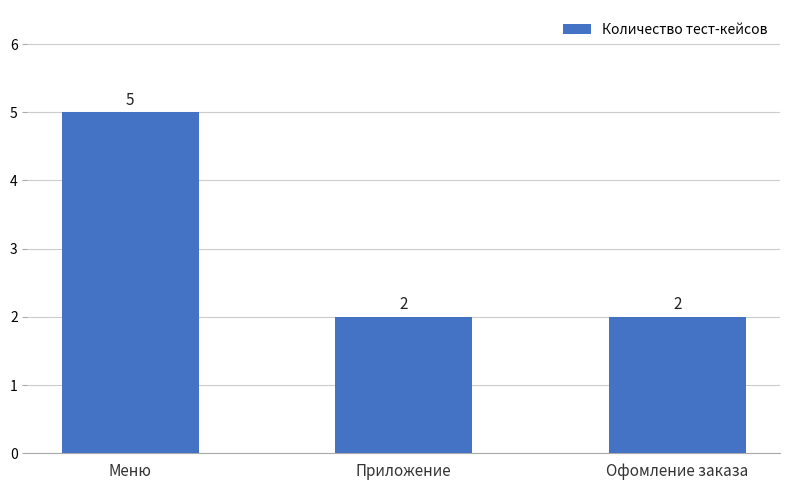

Count the values in the range 2 to 5.

3